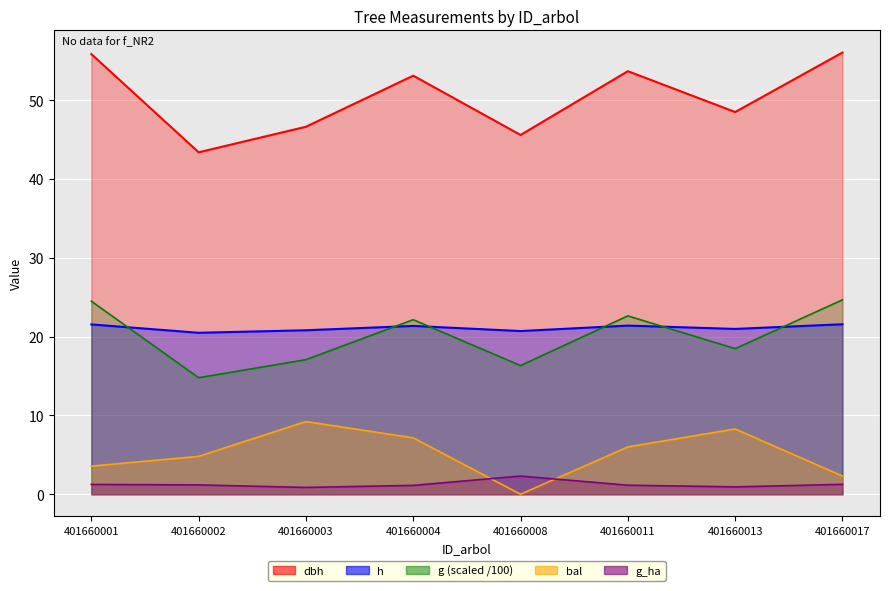

In h, how many points are lower than both neighbors (excluding endpoints)?

3